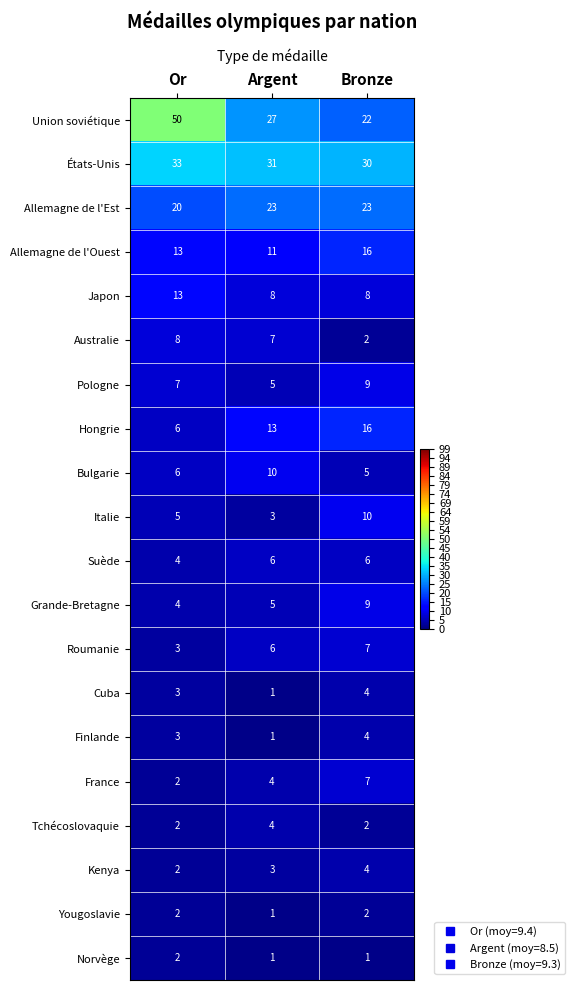

At which label does Suède reach its minimum?

Or